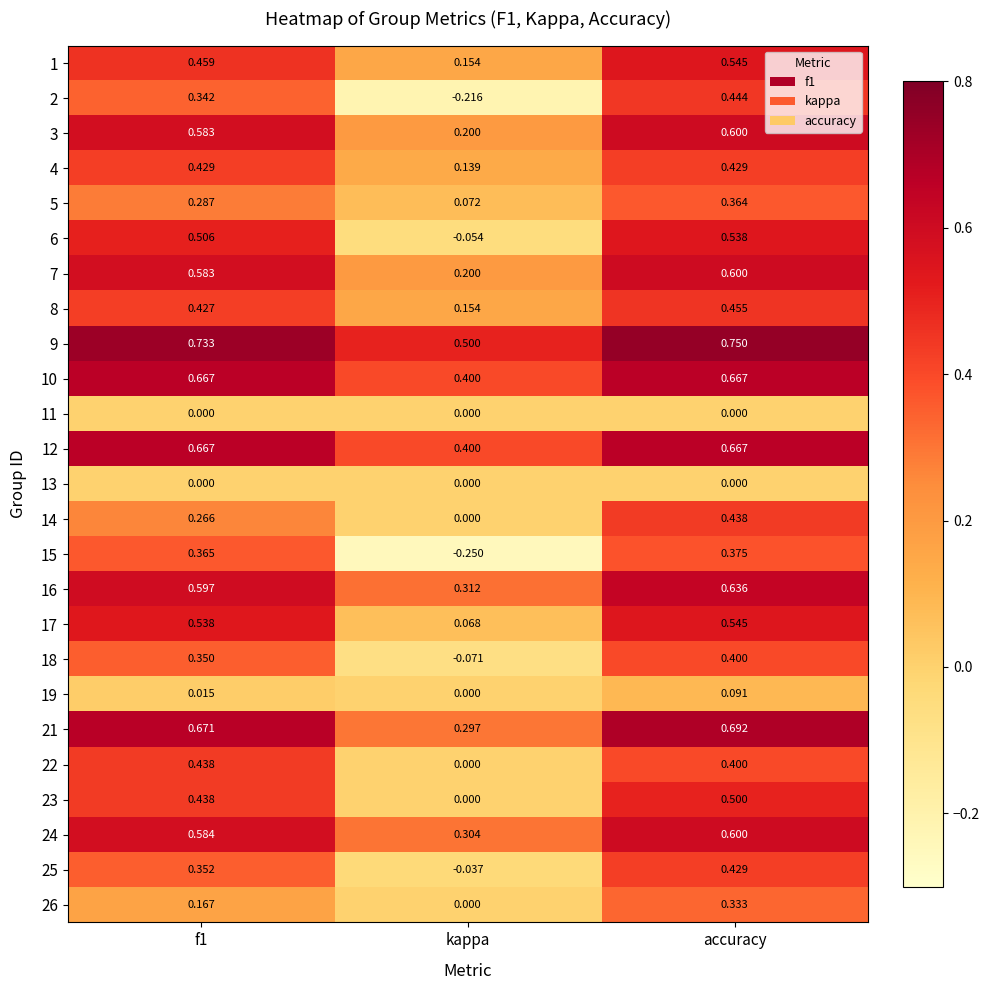

Which category has the lowest value across all series?

kappa